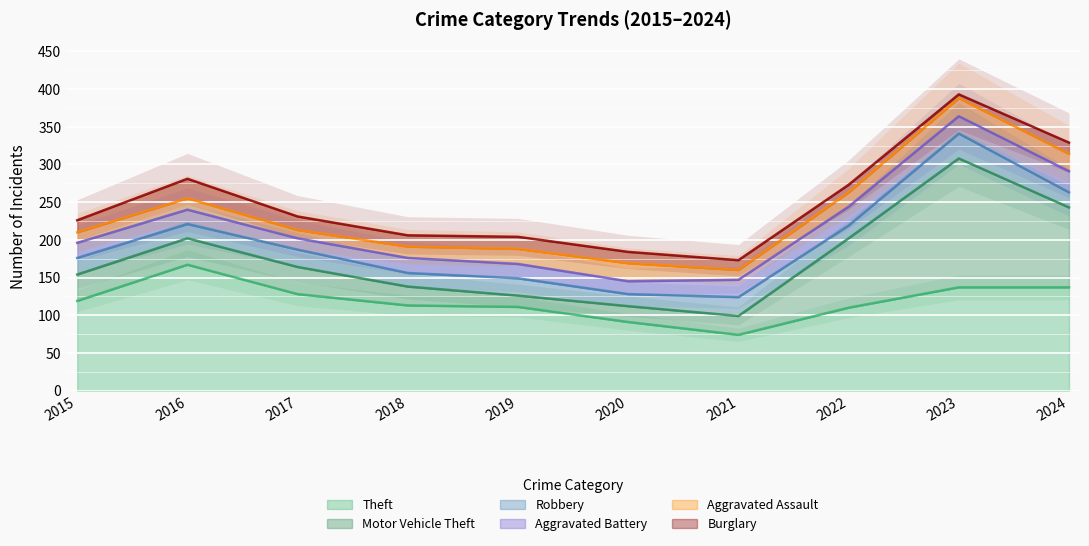

Is it true that Theft equals 137 at 2023?

True